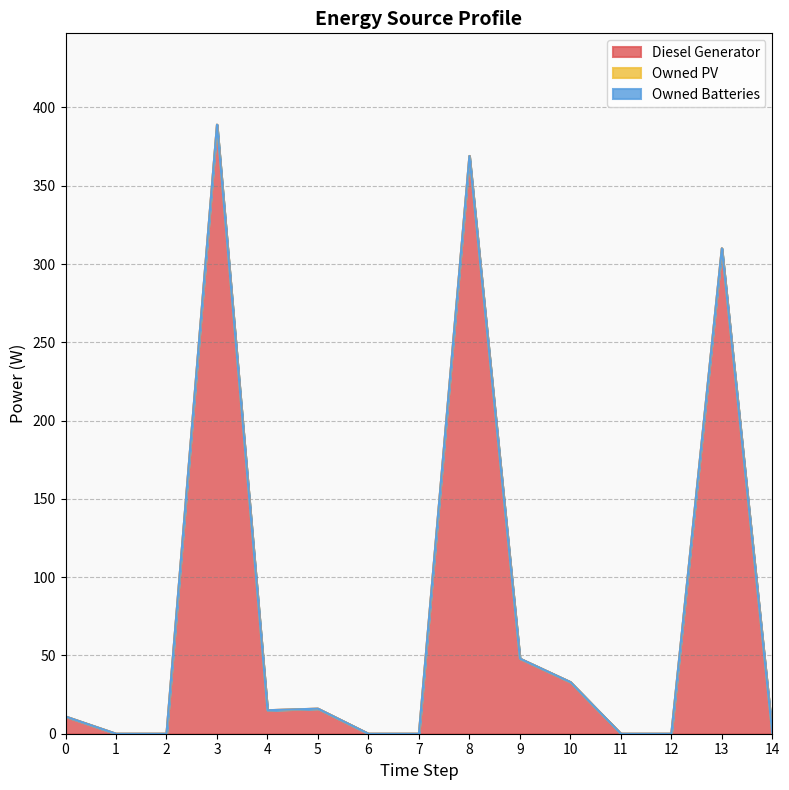

Reading left to right, transcribe all the data shown in this chart.

Diesel Generator: 11	0	0	389	15	16	0	0	369	48	33	0	0	310	0
Owned PV: 0	0	0	0	0	0	0	0	0	0	0	0	0	0	0
Owned Batteries: 0	0	0	0	0	0	0	0	0	0	0	0	0	0	0